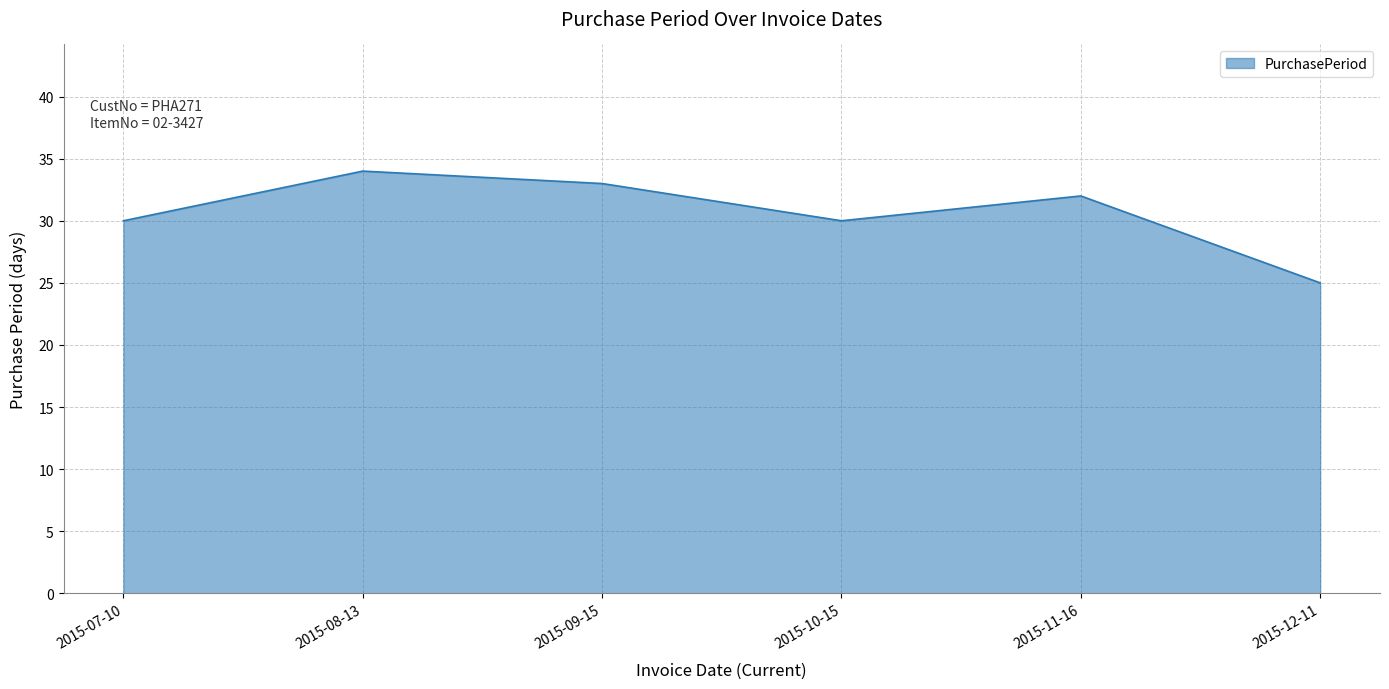

How many values are between 30 and 33?

4